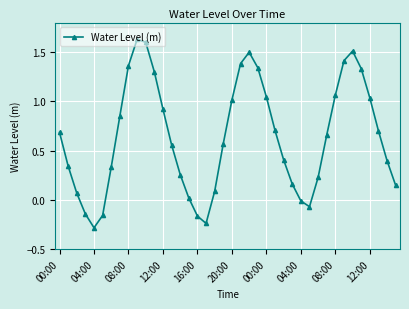

True or false: there are more than 0 points higher than both neighbors.

True